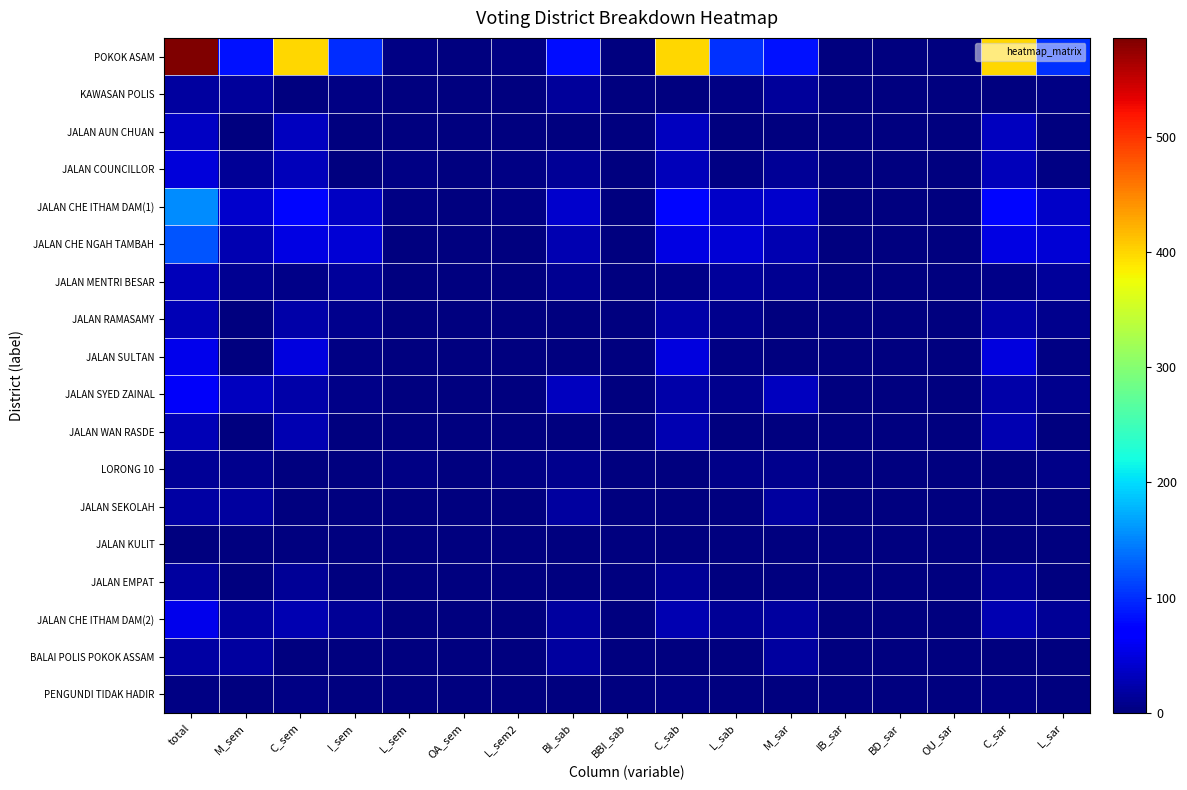

Reading left to right, list all the values displayed in this chart.

POKOK ASAM: total=586	M_sem=83	C_sem=400	I_sem=100	L_sem=3	OA_sem=0	L_sem2=3	BI_sab=82	BBI_sab=1	C_sab=400	L_sab=103	M_sar=83	IB_sar=0	BD_sar=0	OU_sar=0	C_sar=400	L_sar=103
KAWASAN POLIS: total=18	M_sem=14	C_sem=1	I_sem=3	L_sem=0	OA_sem=0	L_sem2=0	BI_sab=14	BBI_sab=0	C_sab=1	L_sab=3	M_sar=14	IB_sar=0	BD_sar=0	OU_sar=0	C_sar=1	L_sar=3
JALAN AUN CHUAN: total=35	M_sem=0	C_sem=34	I_sem=1	L_sem=0	OA_sem=0	L_sem2=0	BI_sab=0	BBI_sab=0	C_sab=34	L_sab=1	M_sar=0	IB_sar=0	BD_sar=0	OU_sar=0	C_sar=34	L_sar=1
JALAN COUNCILLOR: total=46	M_sem=12	C_sem=30	I_sem=1	L_sem=3	OA_sem=0	L_sem2=3	BI_sab=12	BBI_sab=0	C_sab=30	L_sab=4	M_sar=12	IB_sar=0	BD_sar=0	OU_sar=0	C_sar=30	L_sar=4
JALAN CHE ITHAM DAM(1): total=154	M_sem=40	C_sem=76	I_sem=35	L_sem=3	OA_sem=0	L_sem2=3	BI_sab=40	BBI_sab=0	C_sab=76	L_sab=38	M_sar=40	IB_sar=0	BD_sar=0	OU_sar=0	C_sar=76	L_sar=38
JALAN CHE NGAH TAMBAH: total=123	M_sem=27	C_sem=51	I_sem=44	L_sem=1	OA_sem=0	L_sem2=1	BI_sab=27	BBI_sab=0	C_sab=51	L_sab=45	M_sar=27	IB_sar=0	BD_sar=0	OU_sar=0	C_sar=51	L_sar=45
JALAN MENTRI BESAR: total=31	M_sem=10	C_sem=5	I_sem=16	L_sem=0	OA_sem=0	L_sem2=0	BI_sab=10	BBI_sab=0	C_sab=5	L_sab=16	M_sar=10	IB_sar=0	BD_sar=0	OU_sar=0	C_sar=5	L_sar=16
JALAN RAMASAMY: total=29	M_sem=0	C_sem=22	I_sem=7	L_sem=0	OA_sem=0	L_sem2=0	BI_sab=0	BBI_sab=0	C_sab=22	L_sab=7	M_sar=0	IB_sar=0	BD_sar=0	OU_sar=0	C_sar=22	L_sar=7
JALAN SULTAN: total=55	M_sem=1	C_sem=50	I_sem=3	L_sem=1	OA_sem=0	L_sem2=1	BI_sab=0	BBI_sab=1	C_sab=50	L_sab=4	M_sar=1	IB_sar=0	BD_sar=0	OU_sar=0	C_sar=50	L_sar=4
JALAN SYED ZAINAL: total=62	M_sem=34	C_sem=21	I_sem=6	L_sem=1	OA_sem=0	L_sem2=1	BI_sab=33	BBI_sab=1	C_sab=21	L_sab=7	M_sar=34	IB_sar=0	BD_sar=0	OU_sar=0	C_sar=21	L_sar=7
JALAN WAN RASDE: total=29	M_sem=0	C_sem=27	I_sem=2	L_sem=0	OA_sem=0	L_sem2=0	BI_sab=0	BBI_sab=0	C_sab=27	L_sab=2	M_sar=0	IB_sar=0	BD_sar=0	OU_sar=0	C_sar=27	L_sar=2
LORONG 10: total=13	M_sem=7	C_sem=1	I_sem=1	L_sem=4	OA_sem=0	L_sem2=4	BI_sab=7	BBI_sab=0	C_sab=1	L_sab=5	M_sar=7	IB_sar=0	BD_sar=0	OU_sar=0	C_sar=1	L_sar=5
JALAN SEKOLAH: total=20	M_sem=18	C_sem=1	I_sem=1	L_sem=0	OA_sem=0	L_sem2=0	BI_sab=18	BBI_sab=0	C_sab=1	L_sab=1	M_sar=18	IB_sar=0	BD_sar=0	OU_sar=0	C_sar=1	L_sar=1
JALAN KULIT: total=1	M_sem=0	C_sem=0	I_sem=1	L_sem=0	OA_sem=0	L_sem2=0	BI_sab=0	BBI_sab=0	C_sab=0	L_sab=1	M_sar=0	IB_sar=0	BD_sar=0	OU_sar=0	C_sar=0	L_sar=1
JALAN EMPAT: total=17	M_sem=2	C_sem=13	I_sem=2	L_sem=0	OA_sem=0	L_sem2=0	BI_sab=2	BBI_sab=0	C_sab=13	L_sab=2	M_sar=2	IB_sar=0	BD_sar=0	OU_sar=0	C_sar=13	L_sar=2
JALAN CHE ITHAM DAM(2): total=57	M_sem=17	C_sem=27	I_sem=13	L_sem=0	OA_sem=0	L_sem2=0	BI_sab=17	BBI_sab=0	C_sab=27	L_sab=13	M_sar=17	IB_sar=0	BD_sar=0	OU_sar=0	C_sar=27	L_sar=13
BALAI POLIS POKOK ASSAM: total=19	M_sem=17	C_sem=0	I_sem=2	L_sem=0	OA_sem=0	L_sem2=0	BI_sab=17	BBI_sab=0	C_sab=0	L_sab=2	M_sar=17	IB_sar=0	BD_sar=0	OU_sar=0	C_sar=0	L_sar=2
PENGUNDI TIDAK HADIR: total=4	M_sem=0	C_sem=4	I_sem=0	L_sem=0	OA_sem=0	L_sem2=0	BI_sab=0	BBI_sab=0	C_sab=4	L_sab=0	M_sar=0	IB_sar=0	BD_sar=0	OU_sar=0	C_sar=4	L_sar=0